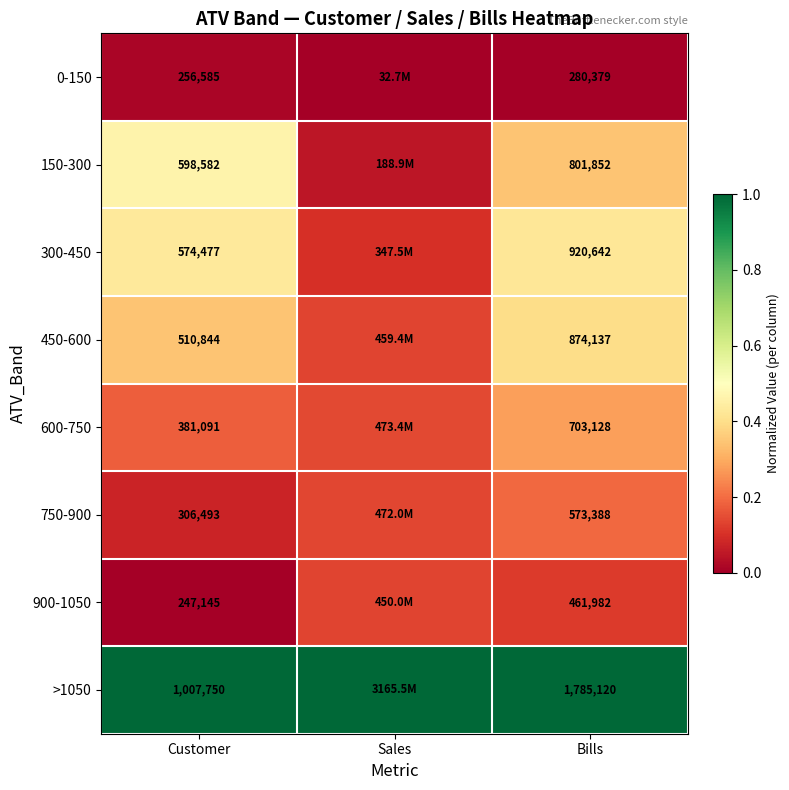

The value of 600-750 at Sales is 0.1. True or false?

True